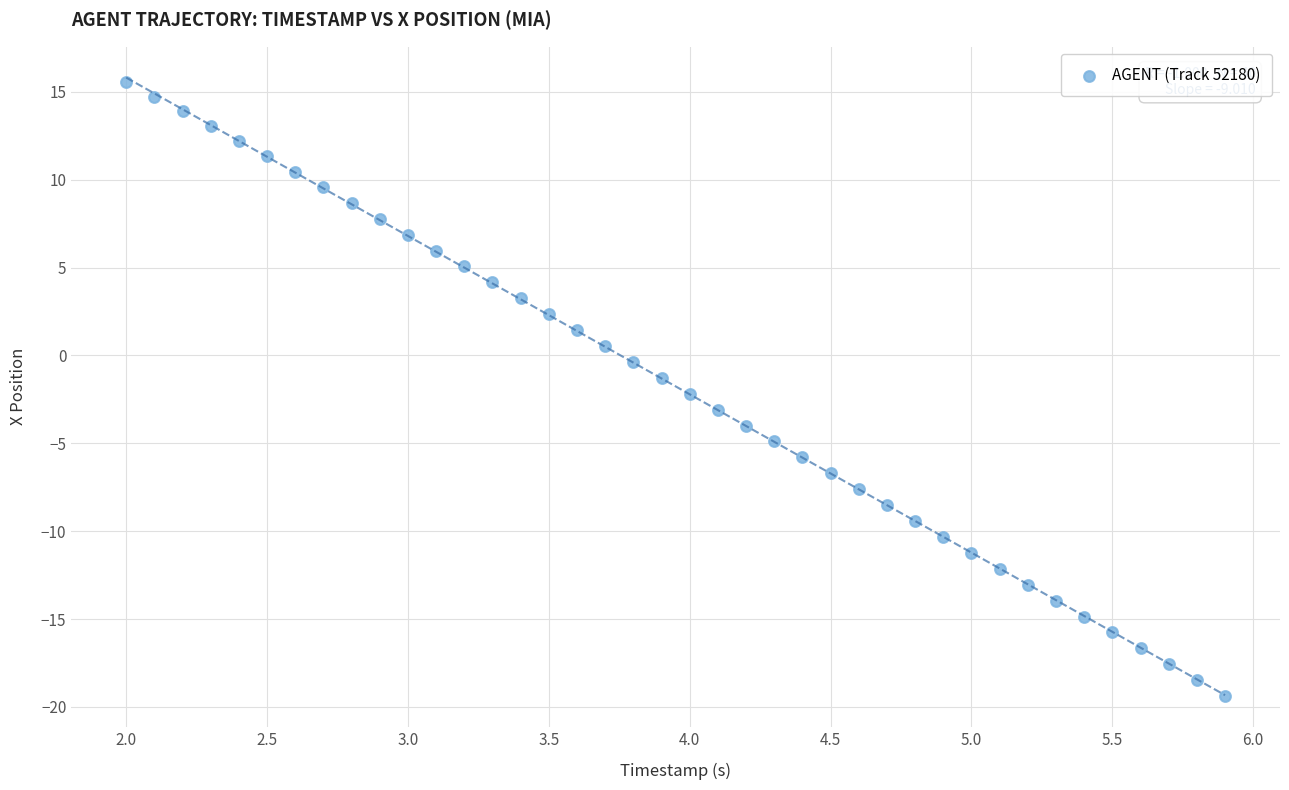

What is the range of Y values (max minus min)?

34.9